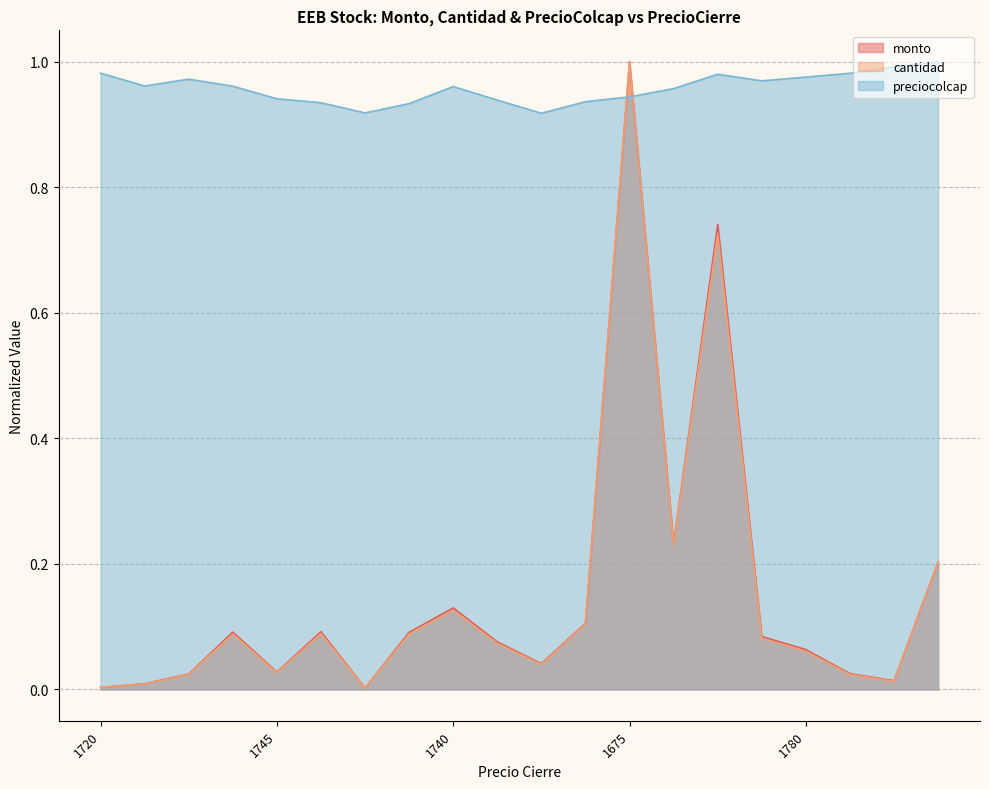

Where do preciocolcap and cantidad first cross each other?

1685 and 1675